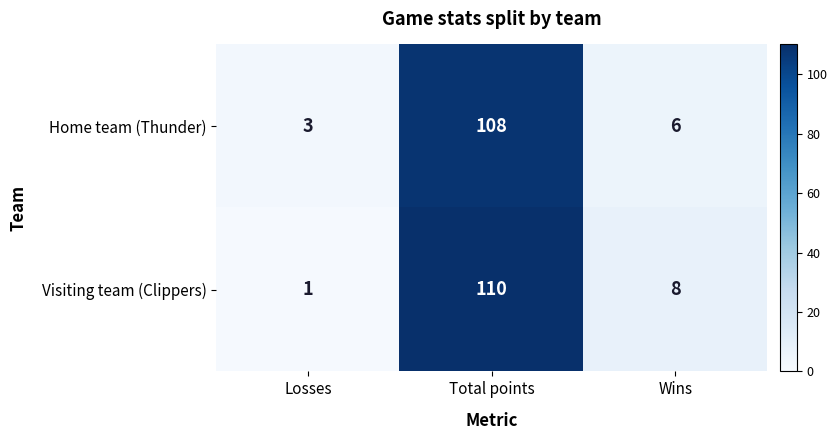

Which category has the lowest value across all series?

Losses